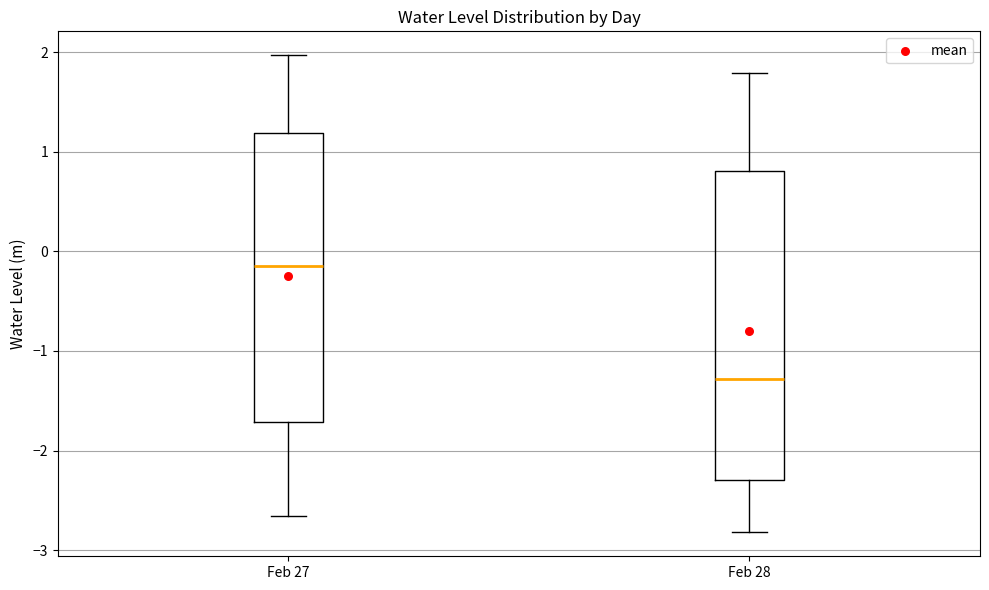

Which box's median line is the lowest?

Feb 28